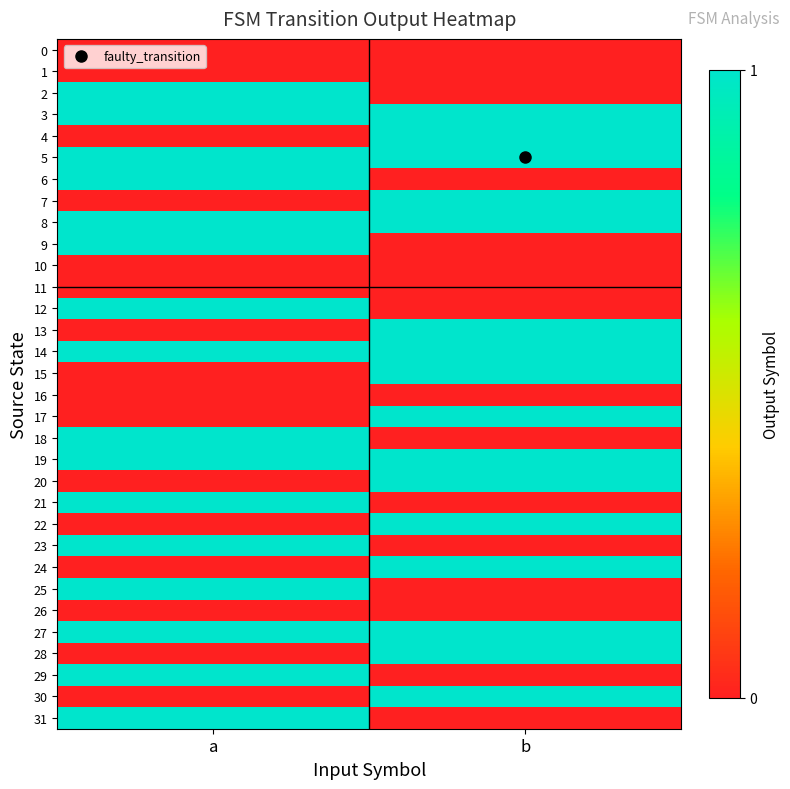

How many distinct data groups are displayed?

32